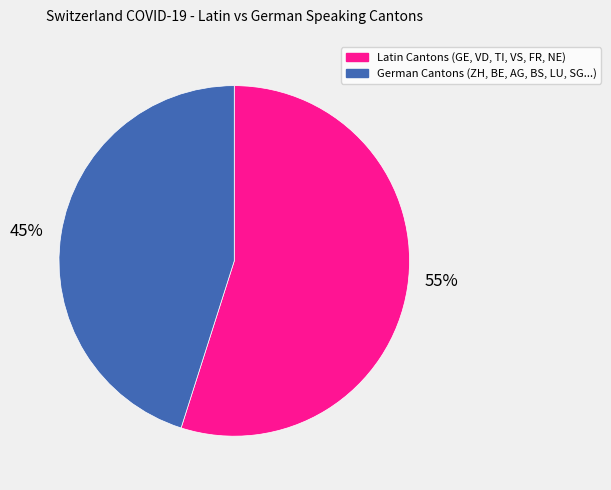

To the nearest percent, what is the difference between the largest and smallest slice percentages?

10%